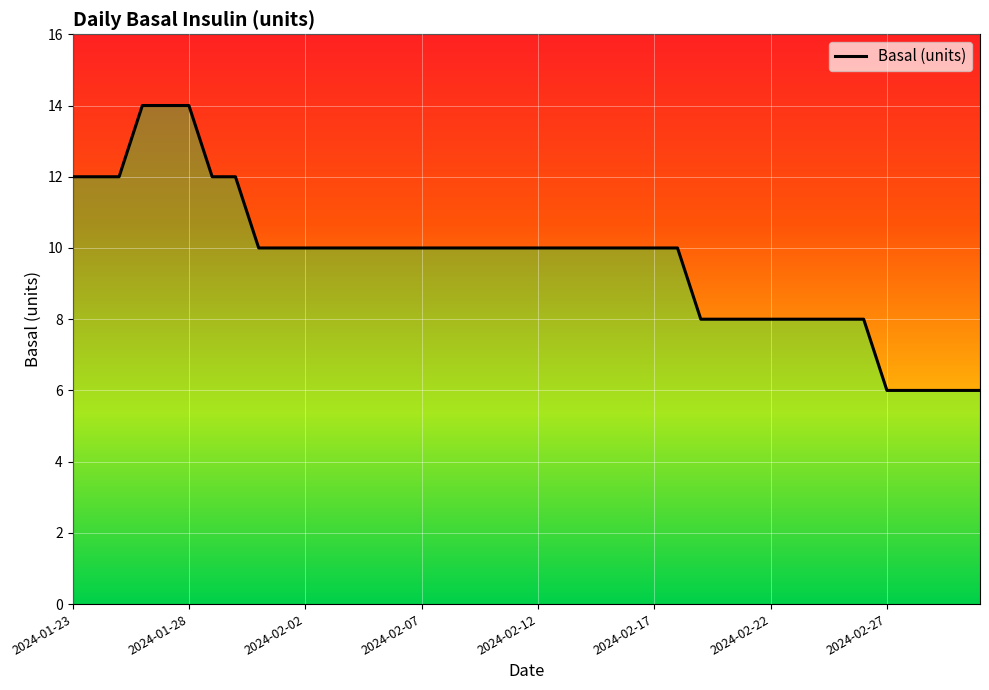

What is the sum of the values at 2024-03-02 and 2024-02-16?

16